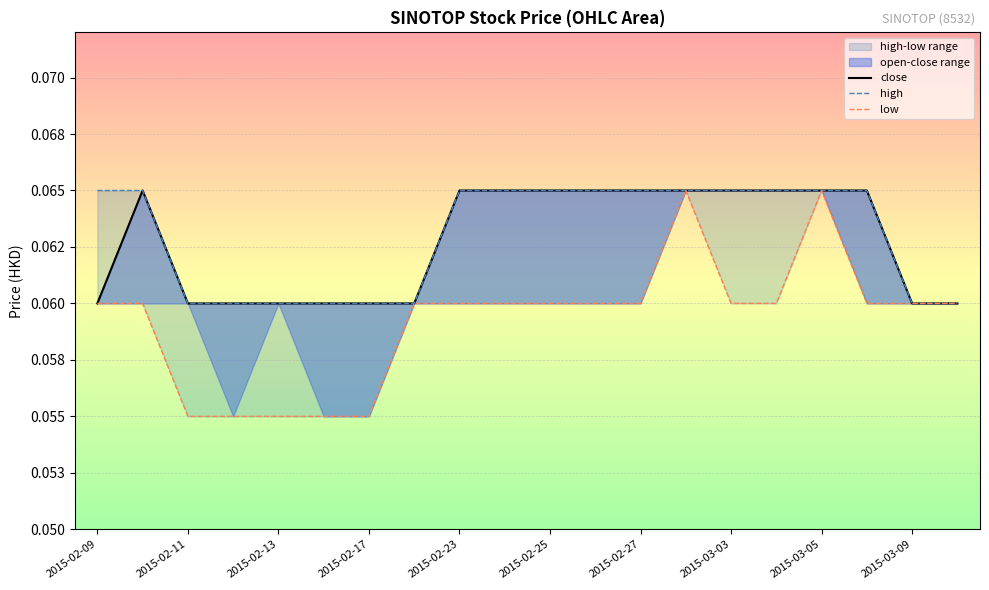

At which category does low reach its first local peak?

13